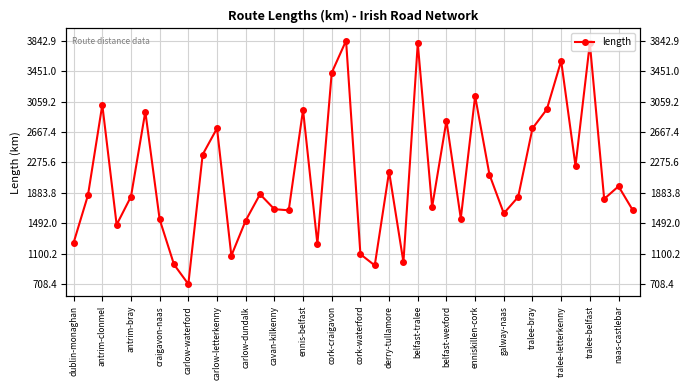

What is the difference between the values at ennis-belfast and 39?

950.1